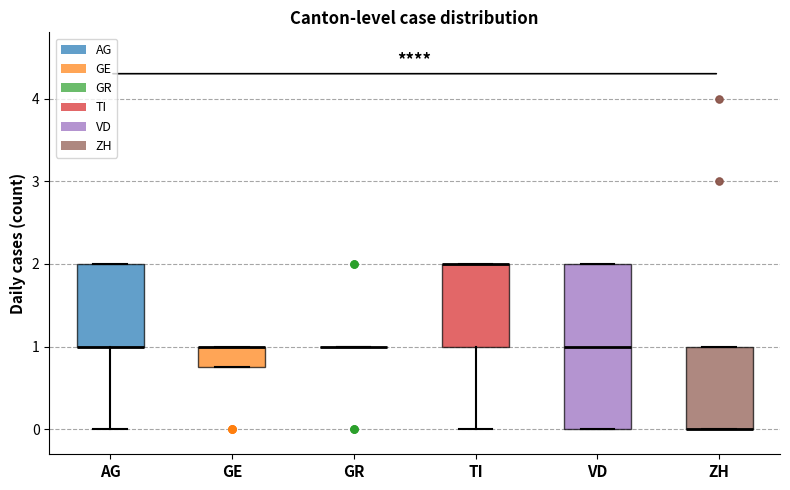

Which box is the tallest, from its lower edge to its upper edge?

VD